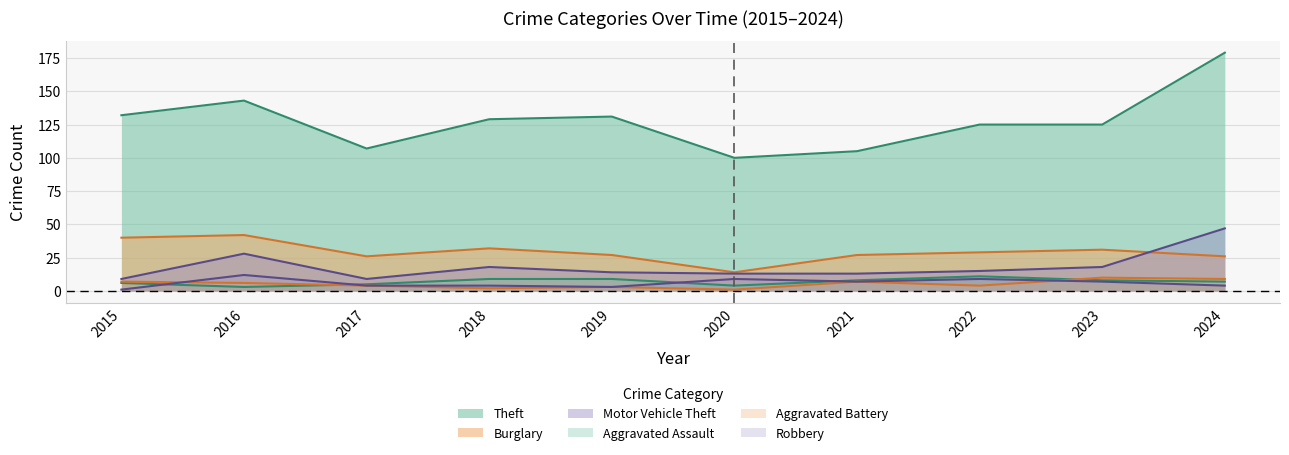

What are all the series names shown in the legend?

Theft, Burglary, Motor Vehicle Theft, Aggravated Assault, Aggravated Battery, Robbery